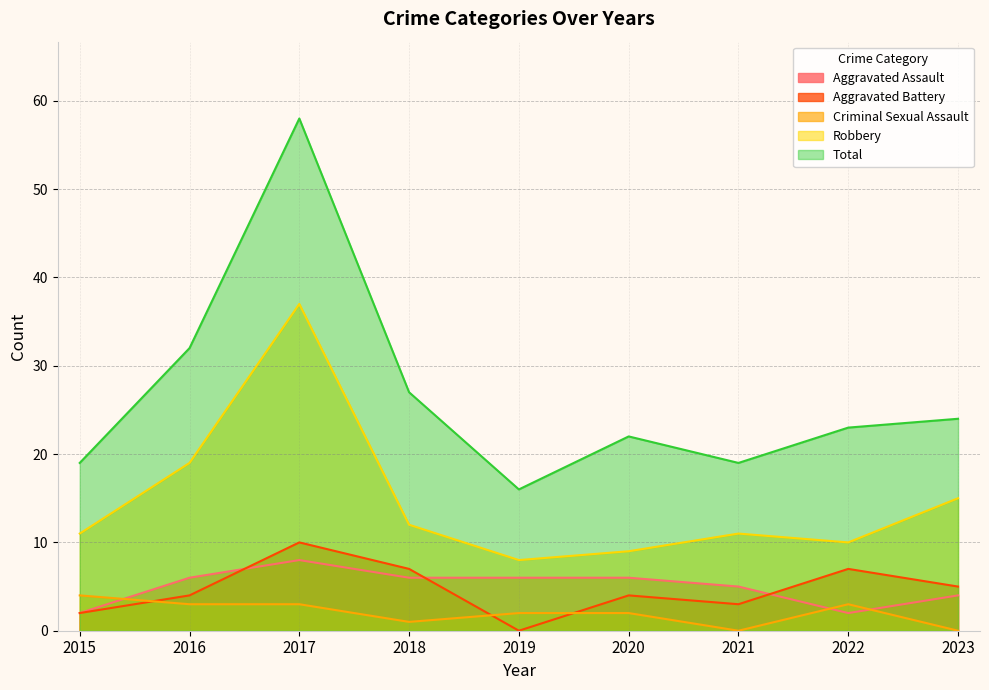

What is the total value across all series at 2023?

48